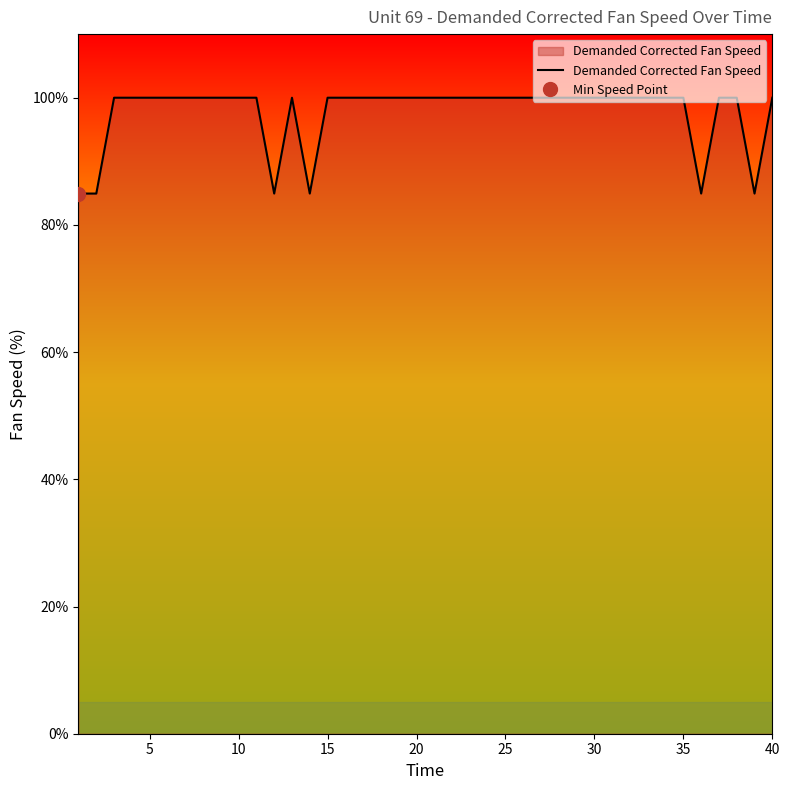

Is it true that Demanded Corrected Fan Speed equals 100.0 at 20?

True